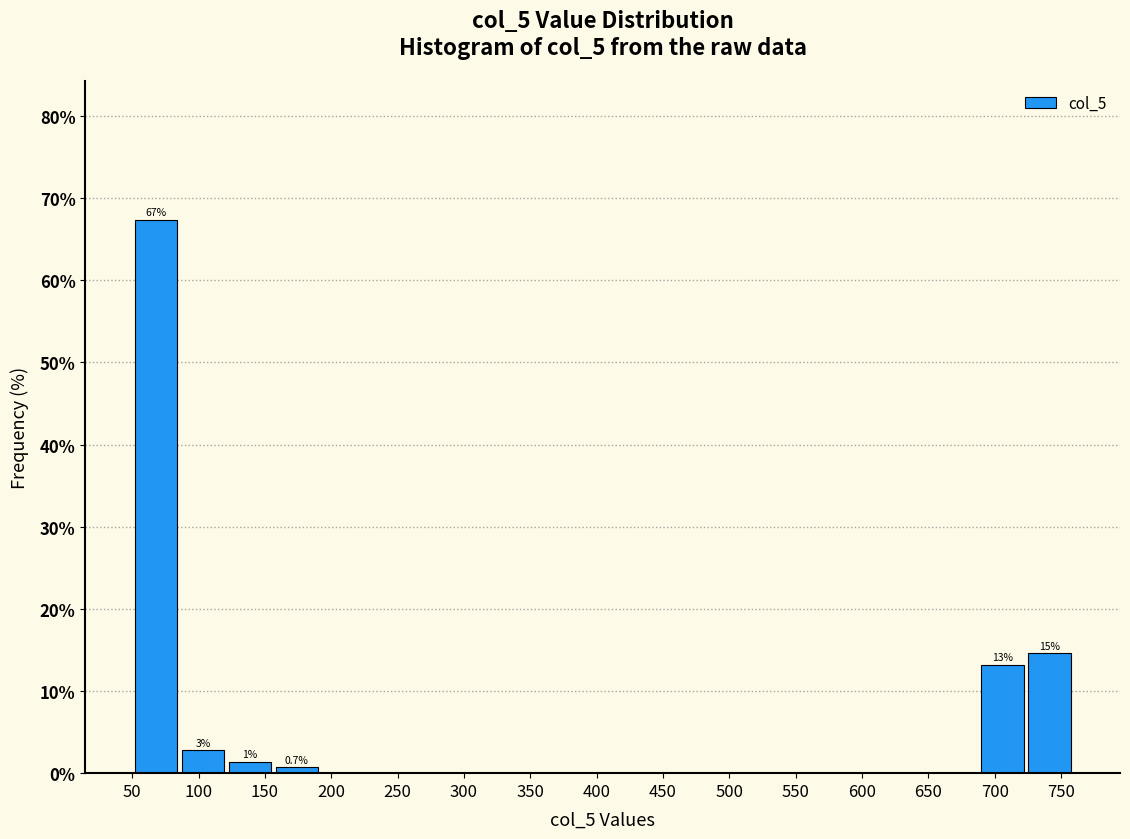

Which range on the x-axis has the tallest bar?

50 to 85